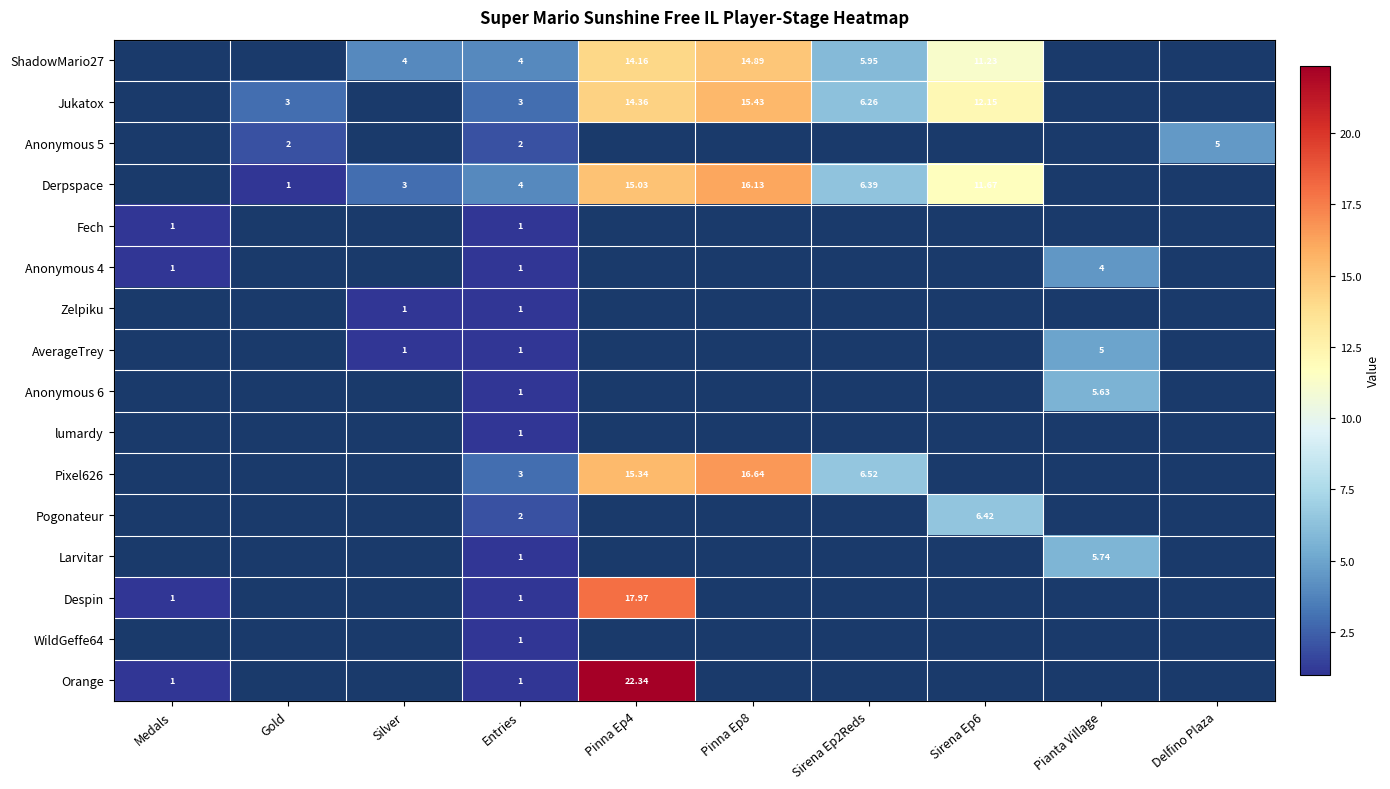

Is the value of Jukatox at Pinna Ep8 greater than the value of Orange at Medals?

Yes